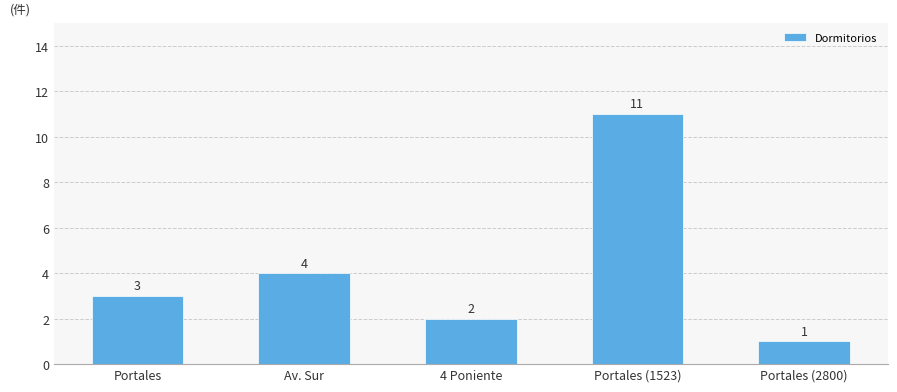

What is the ratio of the value at Av. Sur to the value at 4 Poniente?

2.0